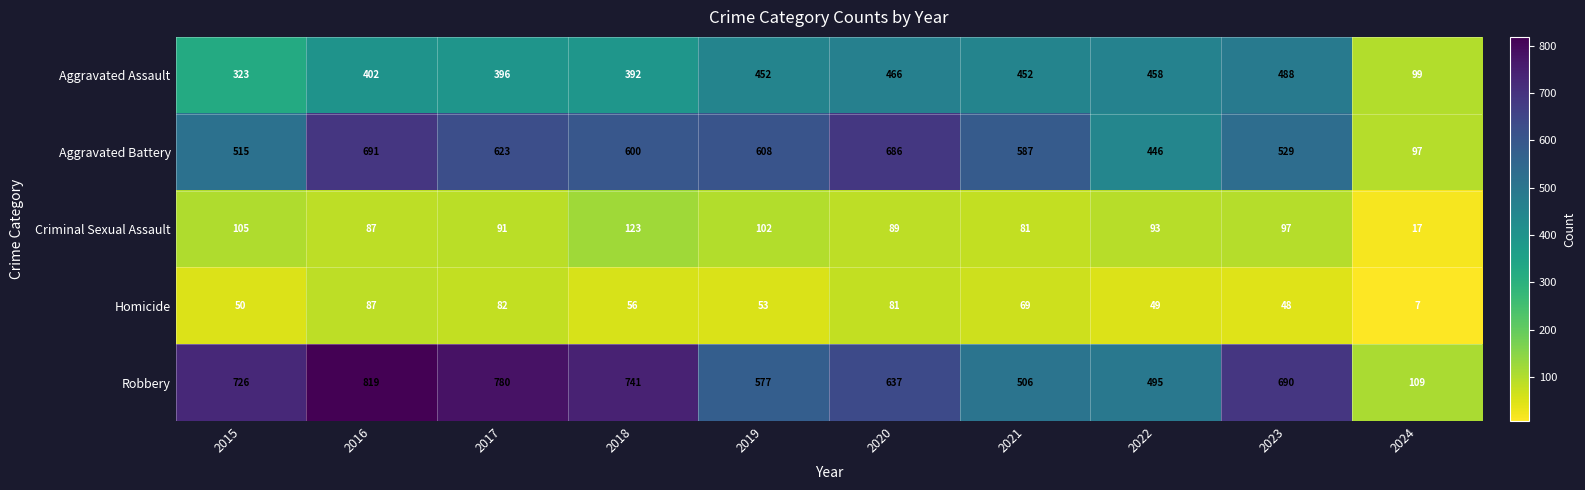

What is the spread (max minus min) of values at 2024?

102